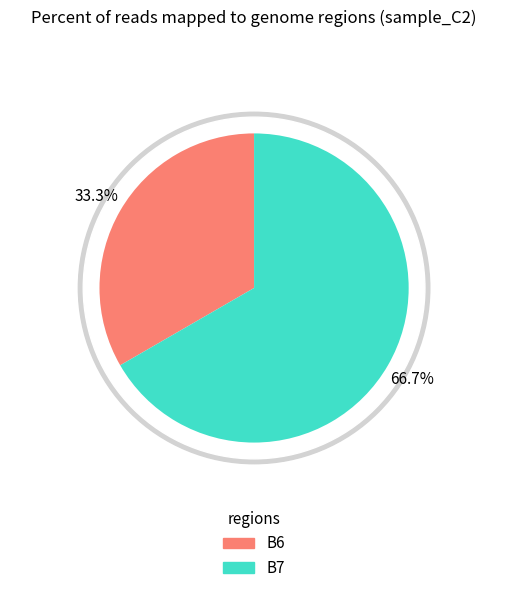

Which slice is the largest?

B7